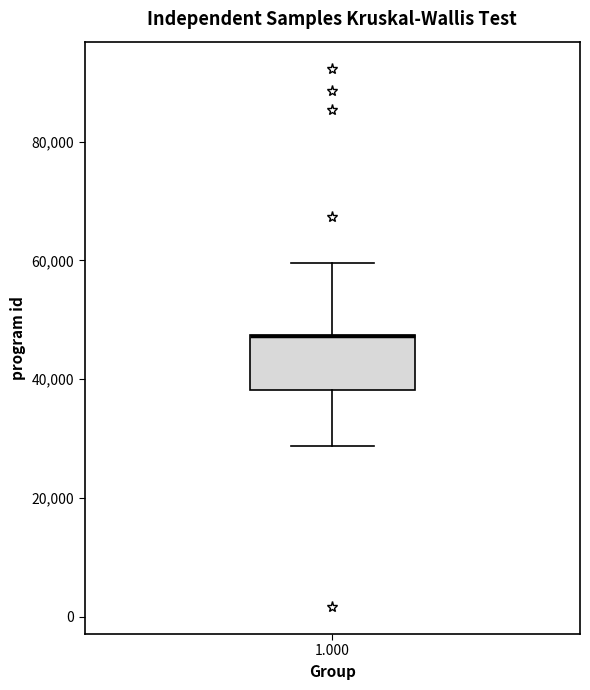

Transcribe this box plot: give where the median line is, the range the box spans, and where the two whiskers end, as read against the y-axis. The values are not printed on the chart, so give them approximately, as read against the axis.

median 48000 (drawn on the box's upper edge), box 38000 to 48000, whiskers 28000 to 60000